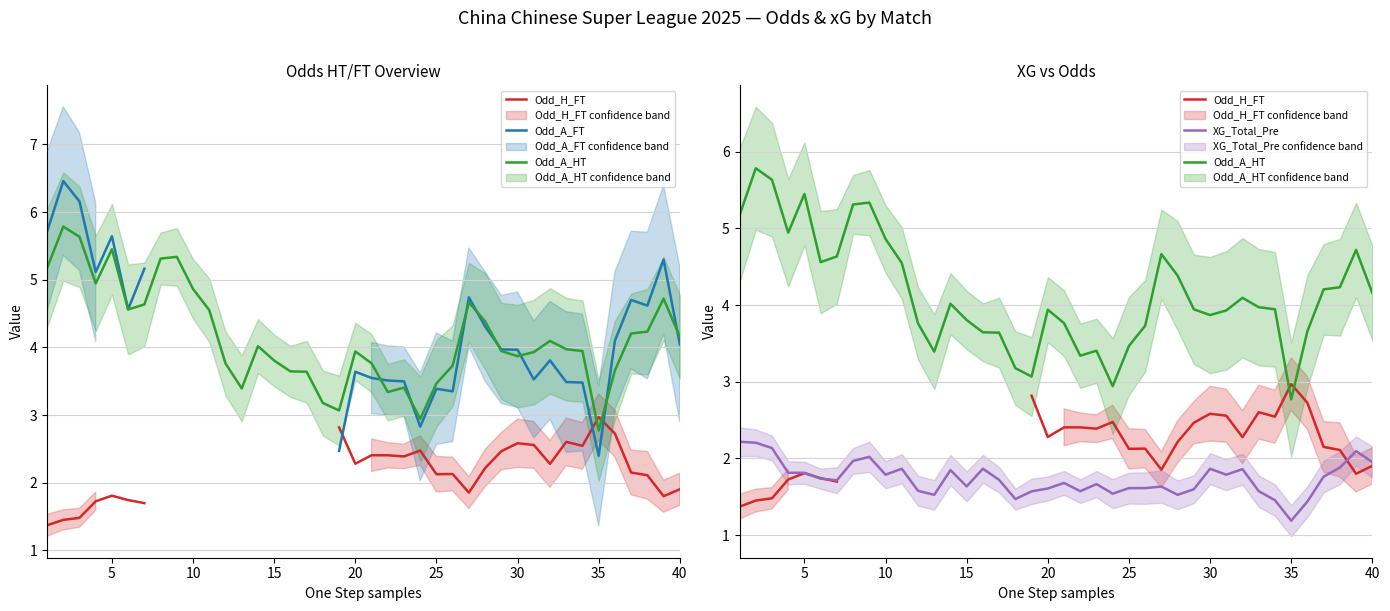

How many times do Odd_H_FT and XG_Total_Pre cross each other?

3